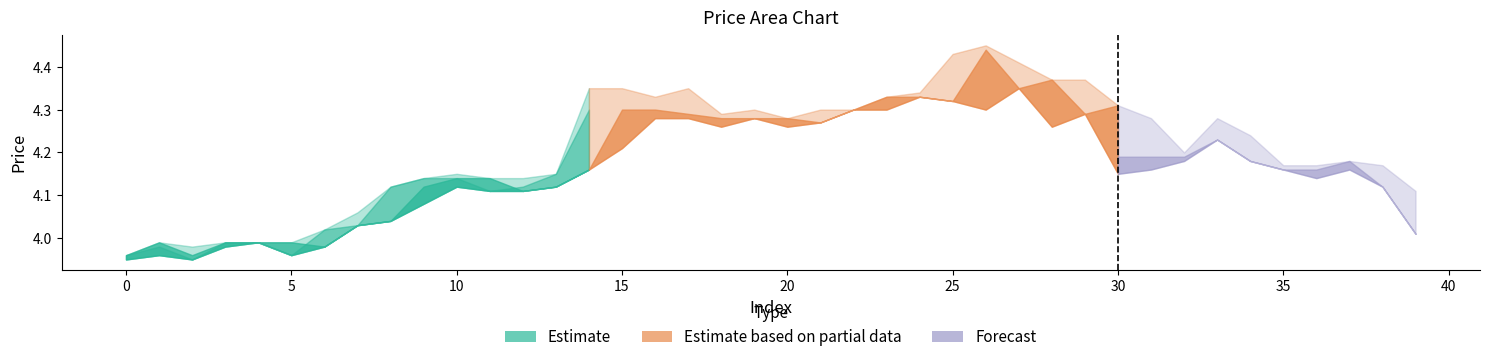

True or false: high and close intersect in this chart.

False